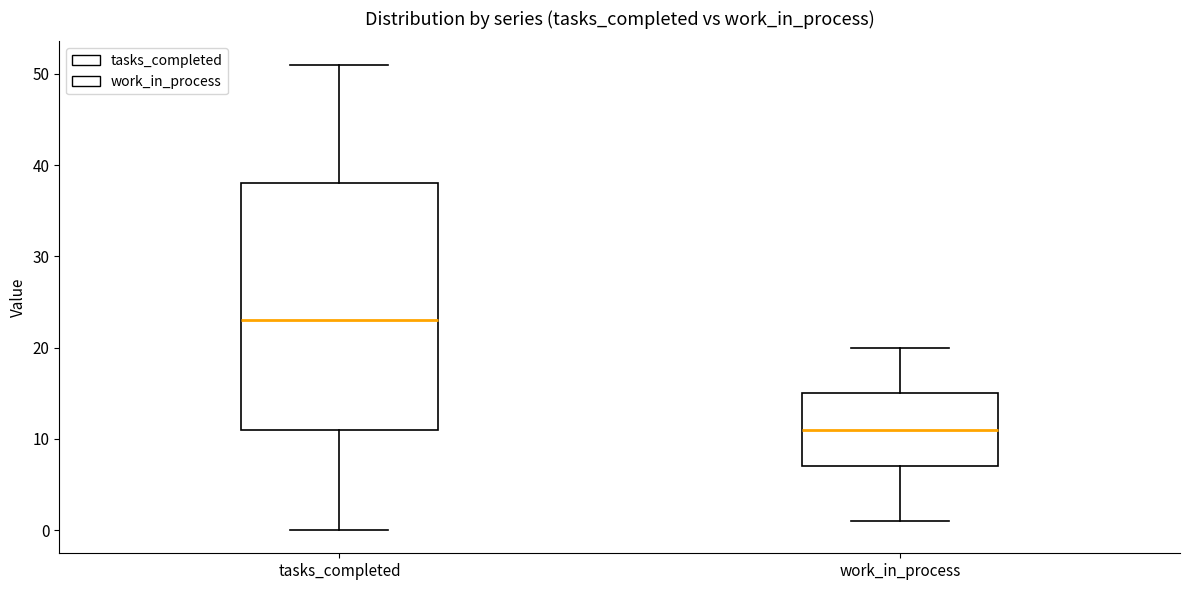

Where does the median line of the box for work_in_process sit on the y-axis? The values are not printed on the chart, so give them approximately, as read against the axis.

11